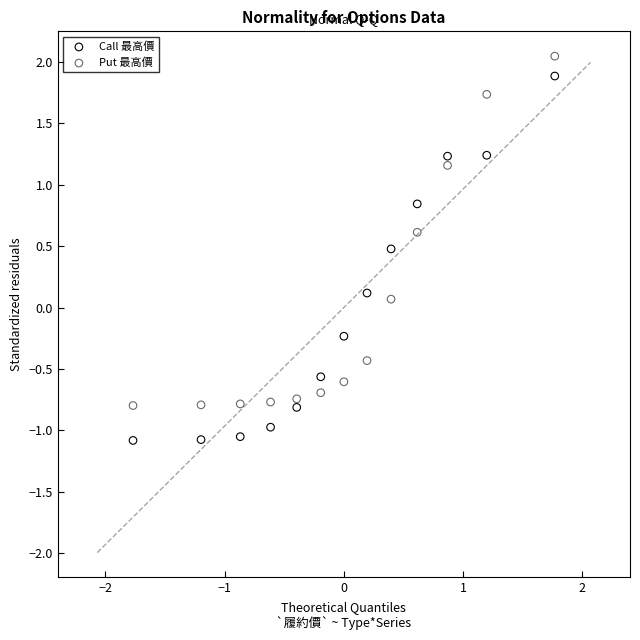

Which series reaches the minimum Y coordinate?

Call 最高價